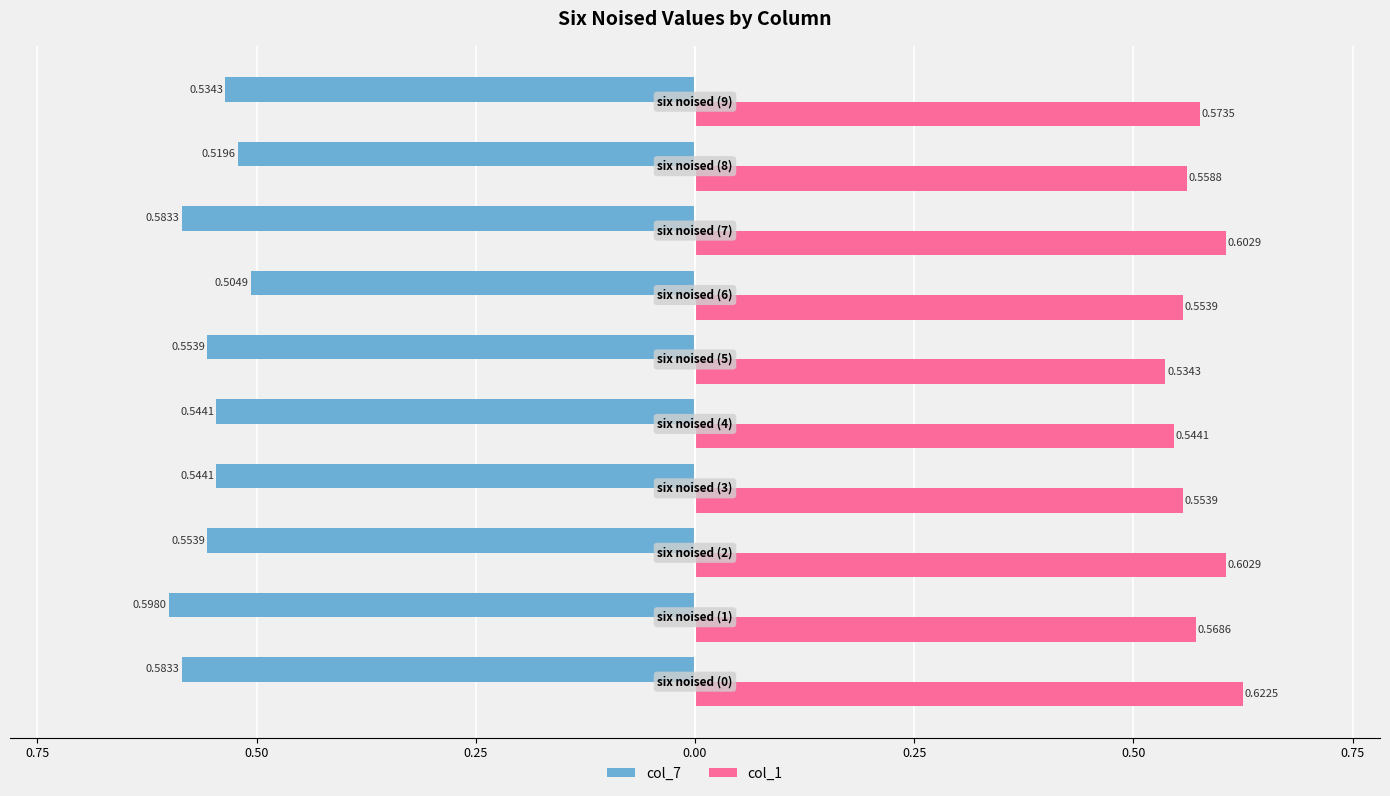

What are all the series names shown in the legend?

col_7, col_1